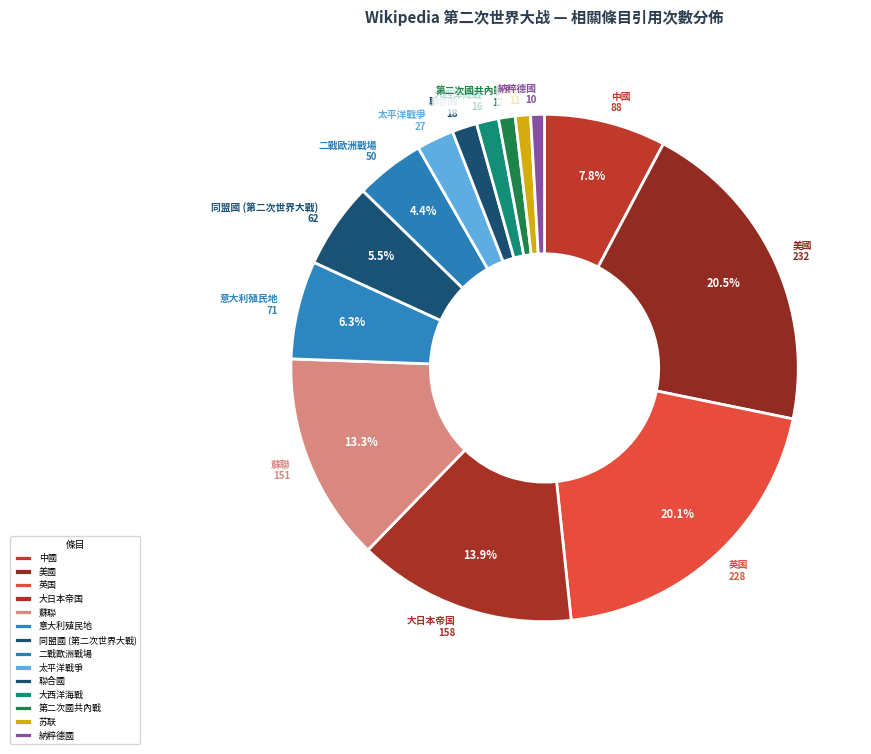

What is the ratio of the value at 苏联 to the value at 大西洋海戰?

0.7